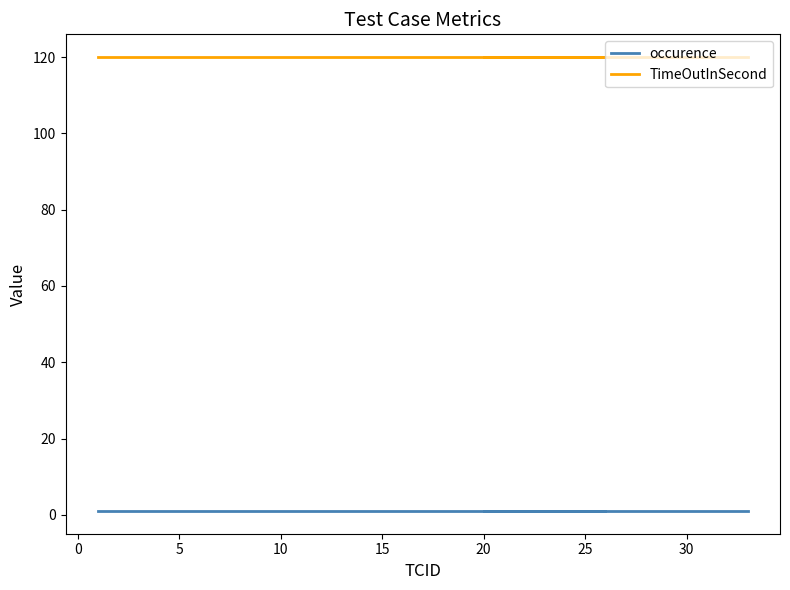

What is the value of the occurence point at the 7th from the left?

1